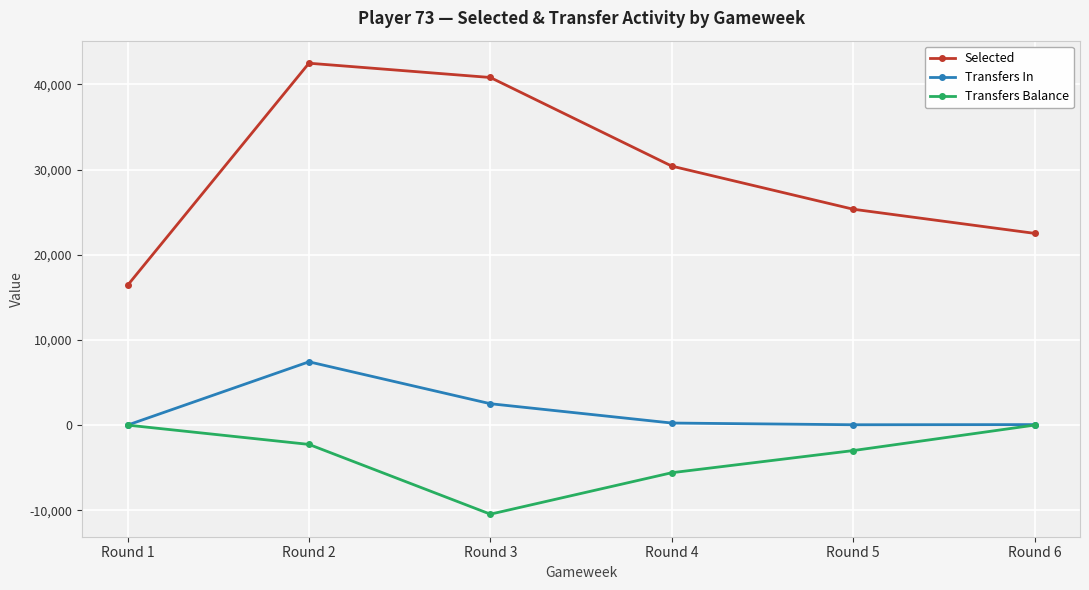

Count the number of categories in the chart.

6